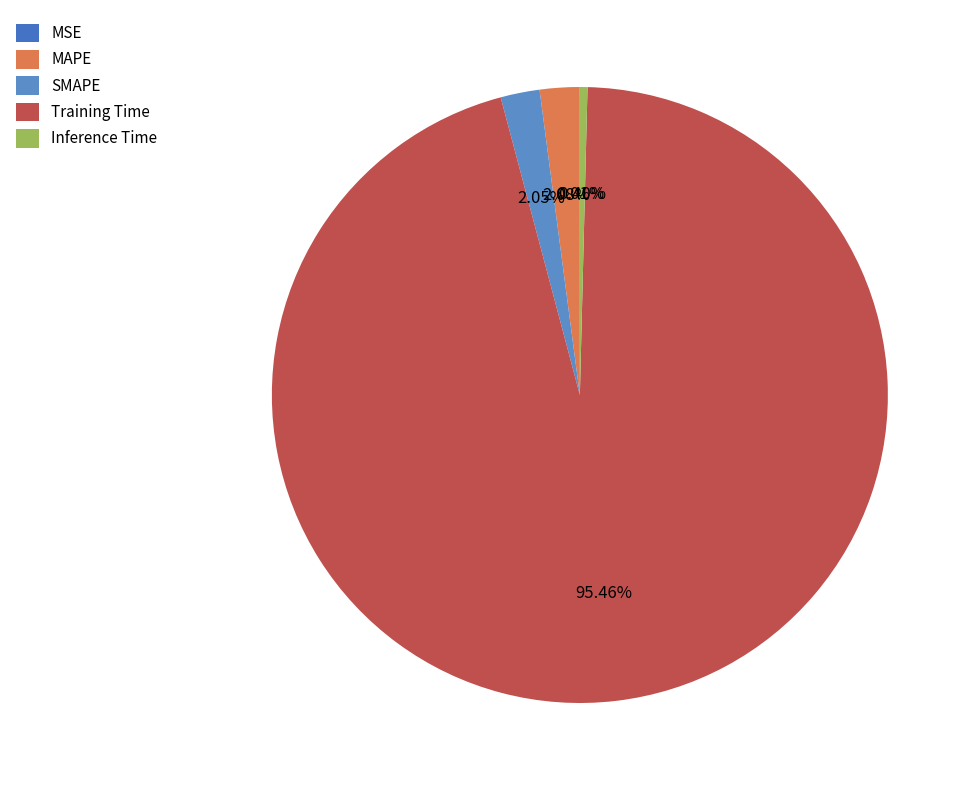

Which category has the smallest portion of the pie?

MSE